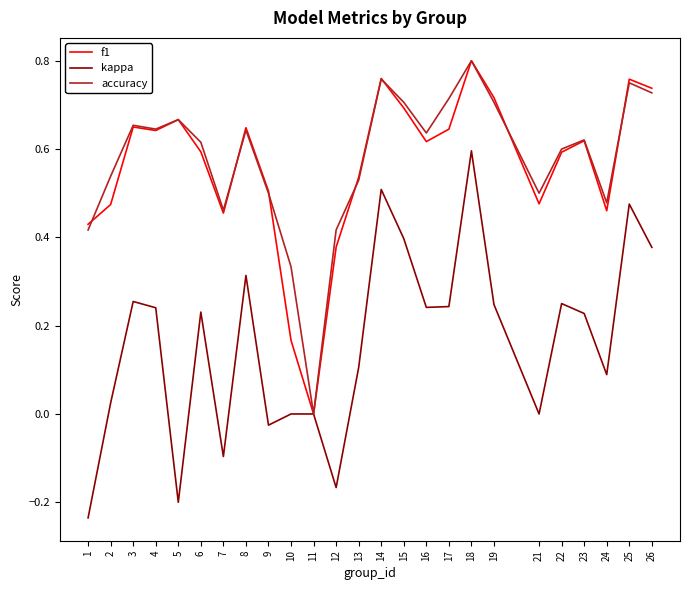

The value of f1 at 18 is 0.8. True or false?

True